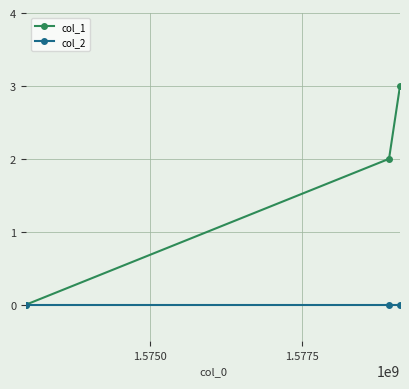

What is the greatest value displayed?

3